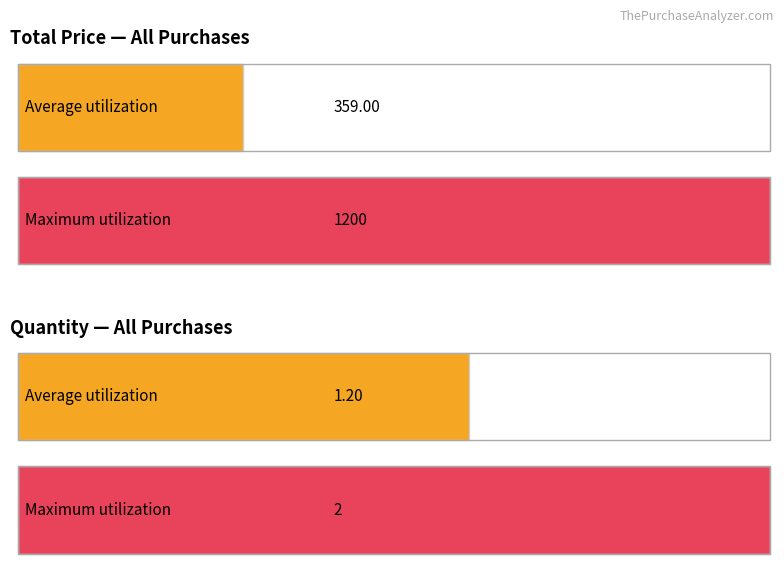

Which series has the widest spread of values?

total_price